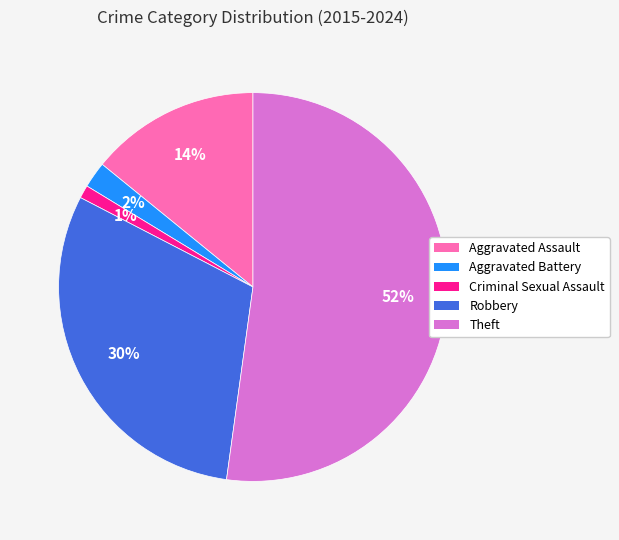

Do Theft and Criminal Sexual Assault together represent more than half of the pie?

Yes